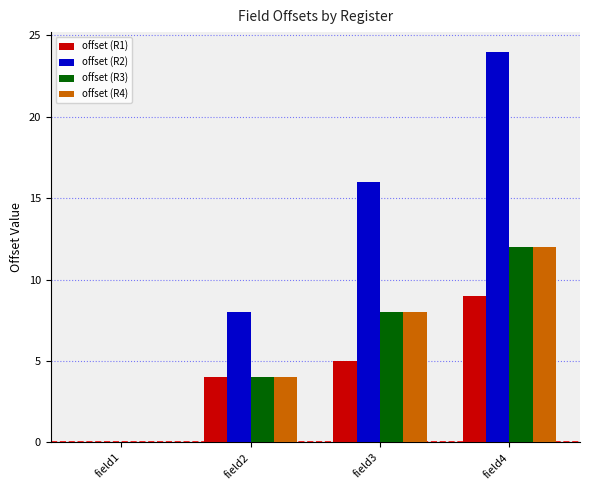

Are the bars horizontal?

No